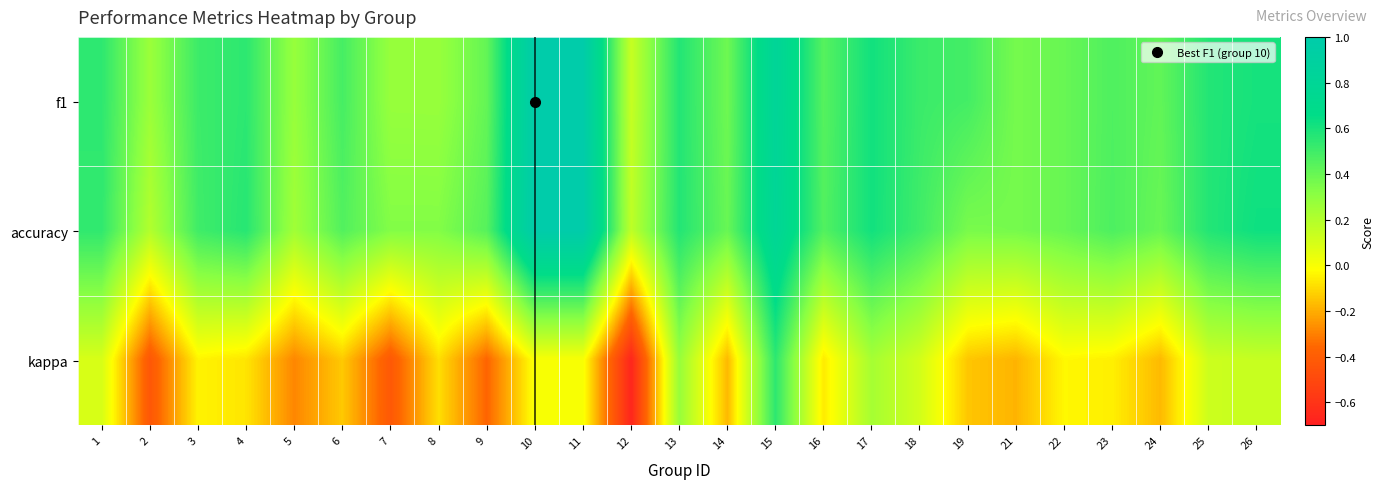

What is the difference between the highest and lowest values at 26?

0.5